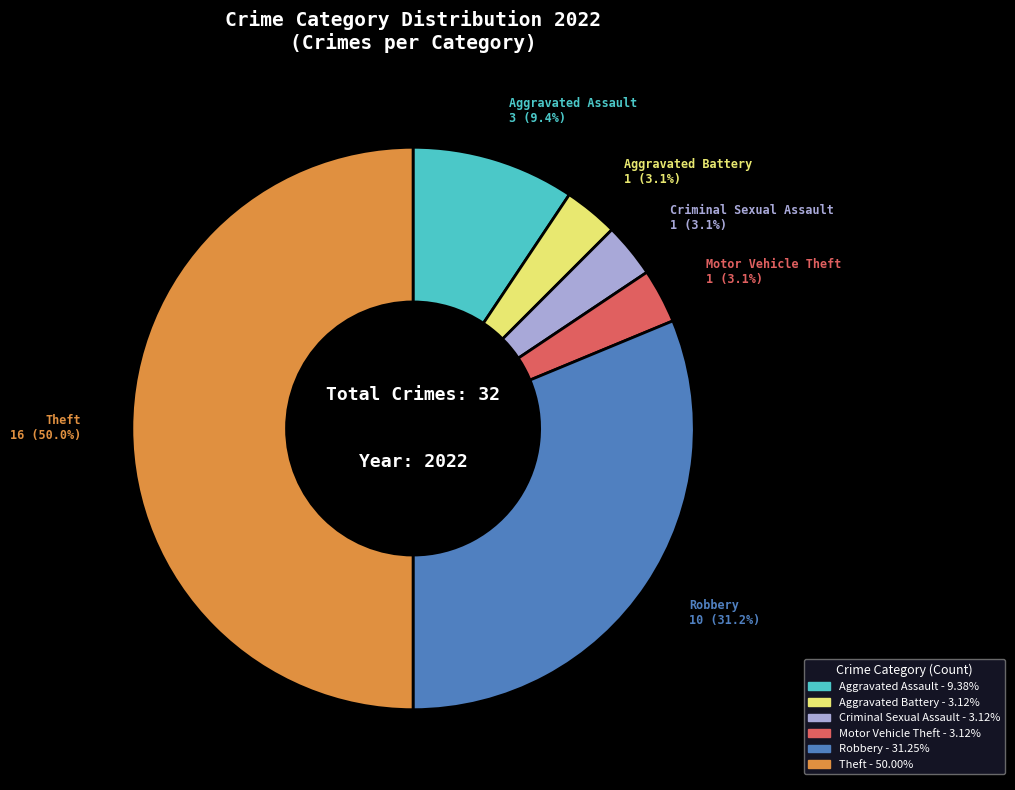

Combined, do Robbery and Motor Vehicle Theft account for over 50%?

No